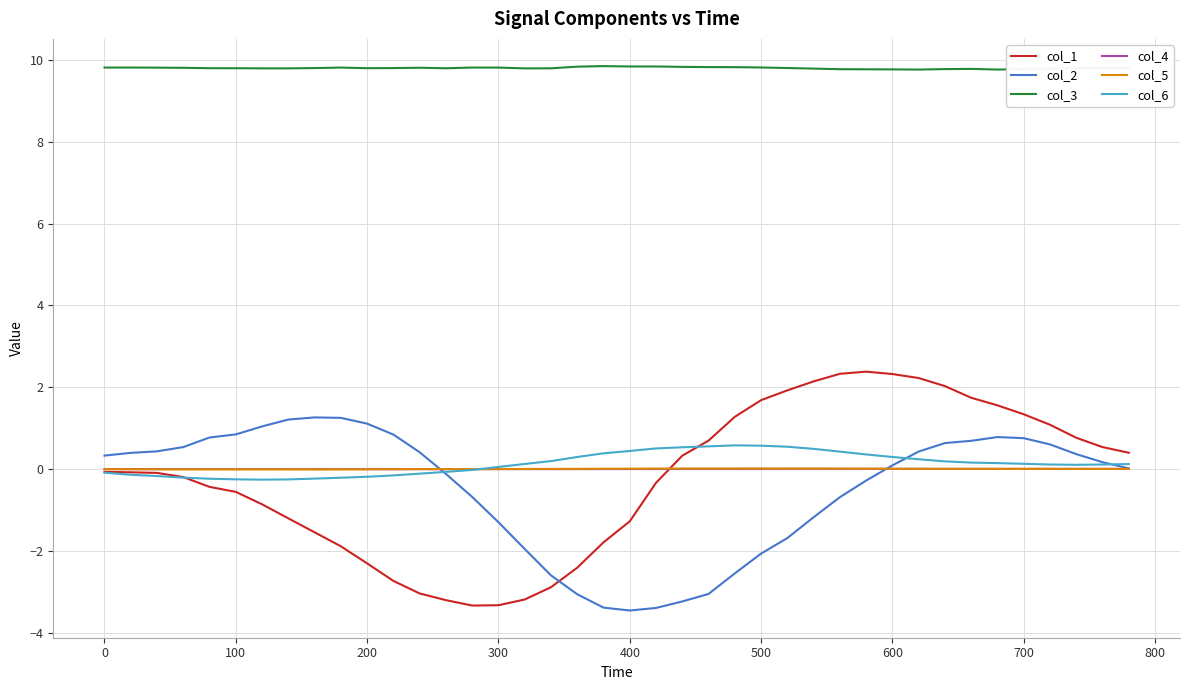

What is the average value of the col_1 series?

-0.3